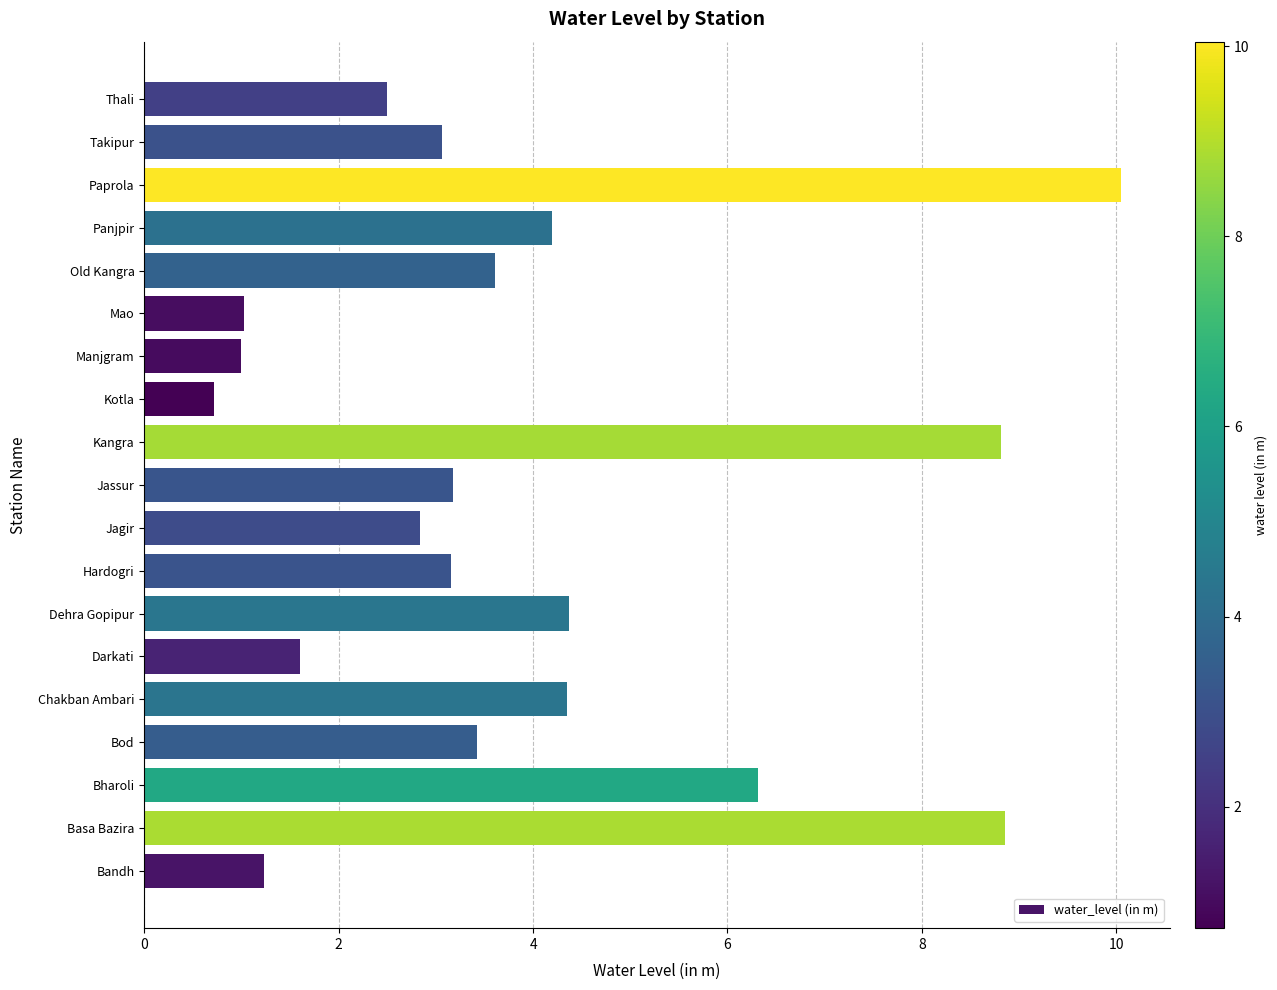

The value at Kotla is 0.3. True or false?

False